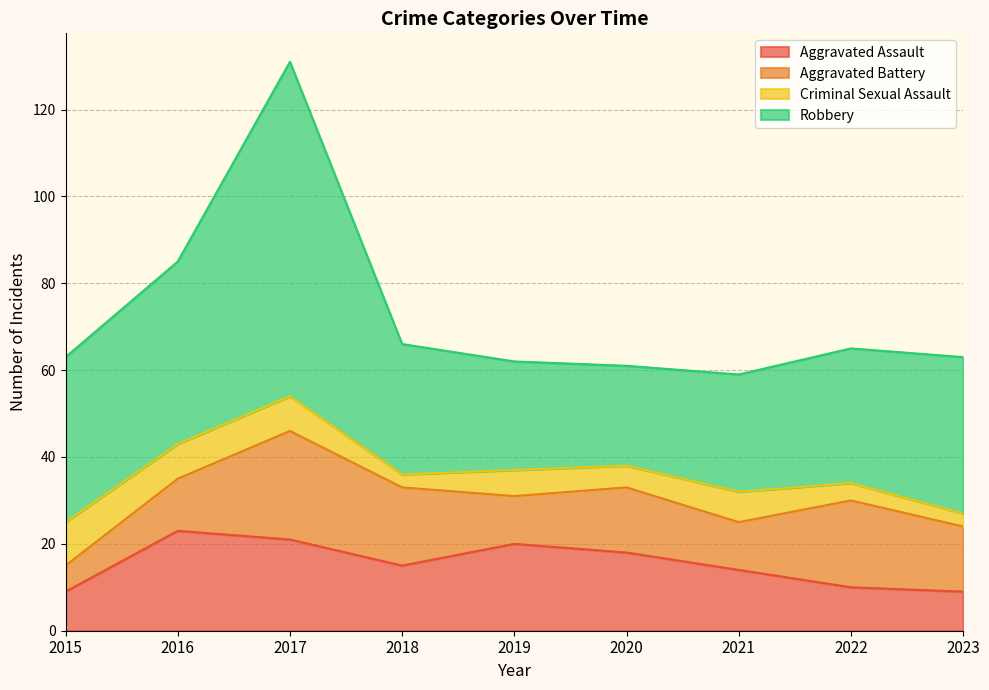

What is the total value across all series at 2021?

59